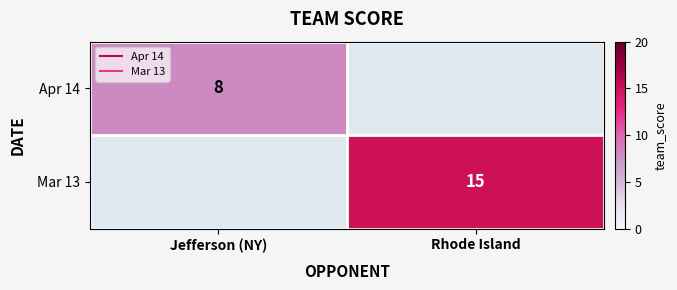

What is the difference between the Mar 13 values at Jefferson (NY) and Rhode Island?

15